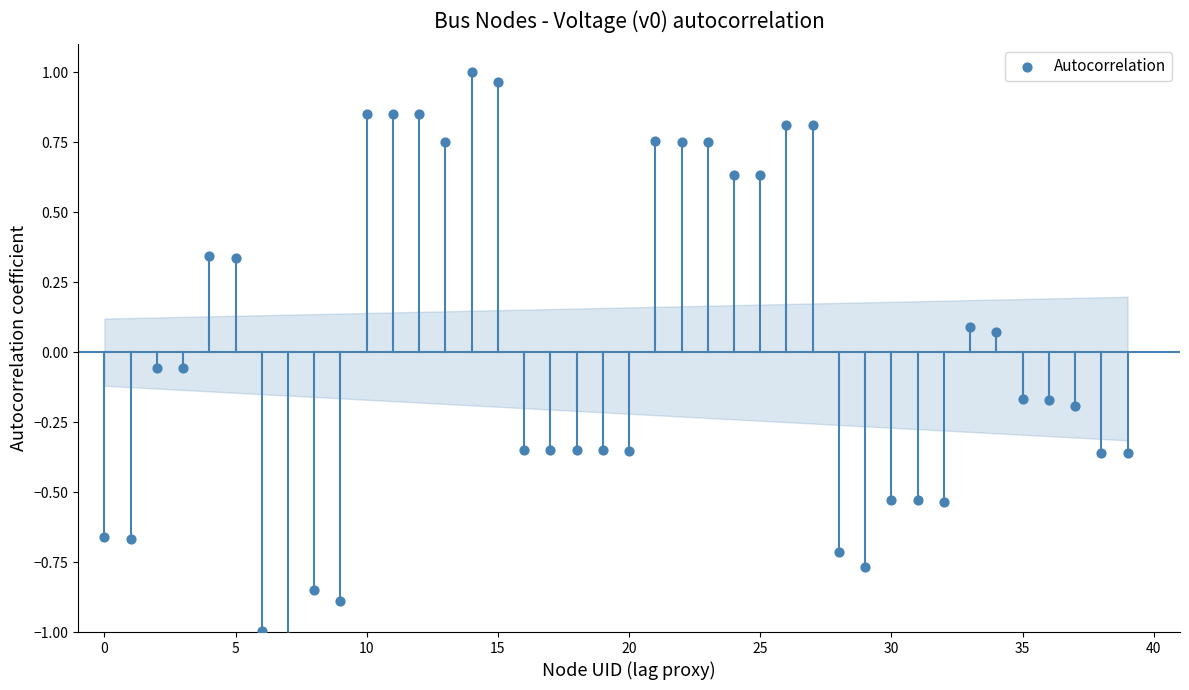

What is the range of Y values (max minus min)?

2.0